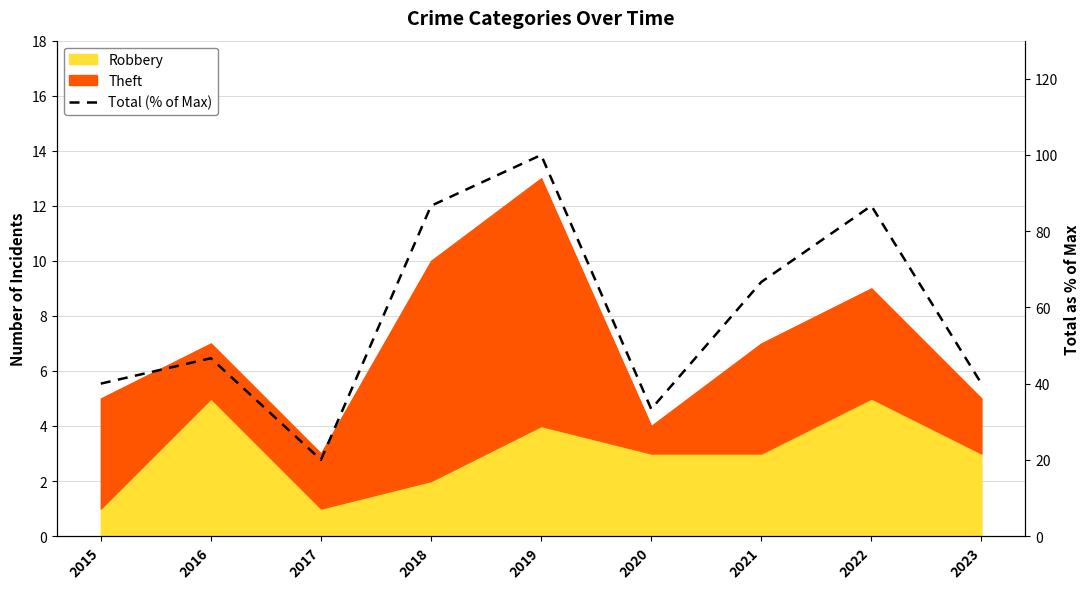

What is the sum of the values at 2023 and 2017?

60.0